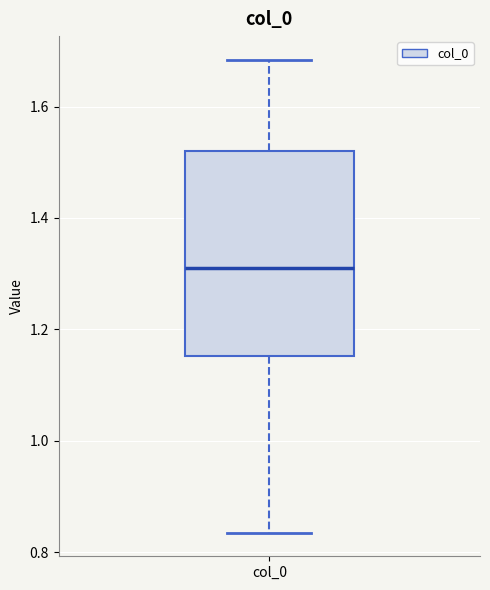

Read this box plot against the y-axis: the position of the median line, the range covered by the box, and the ends of both whiskers. The values are not printed on the chart, so give them approximately, as read against the axis.

median 1.32, box 1.16 to 1.52, whiskers 0.84 to 1.68